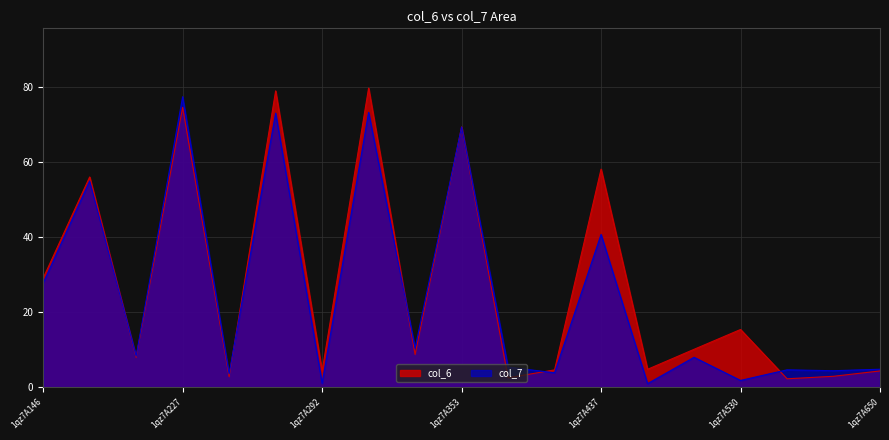

At which label is col_7 closest to 39?

1qz7A437